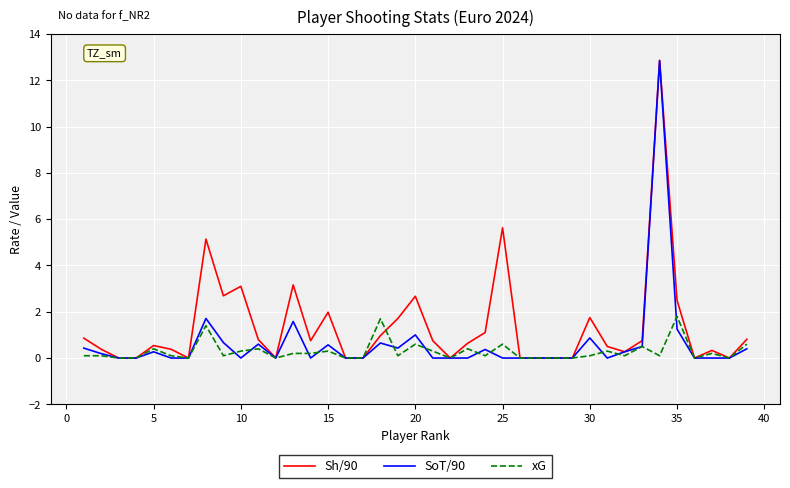

What is the maximum value shown in the chart?

12.9